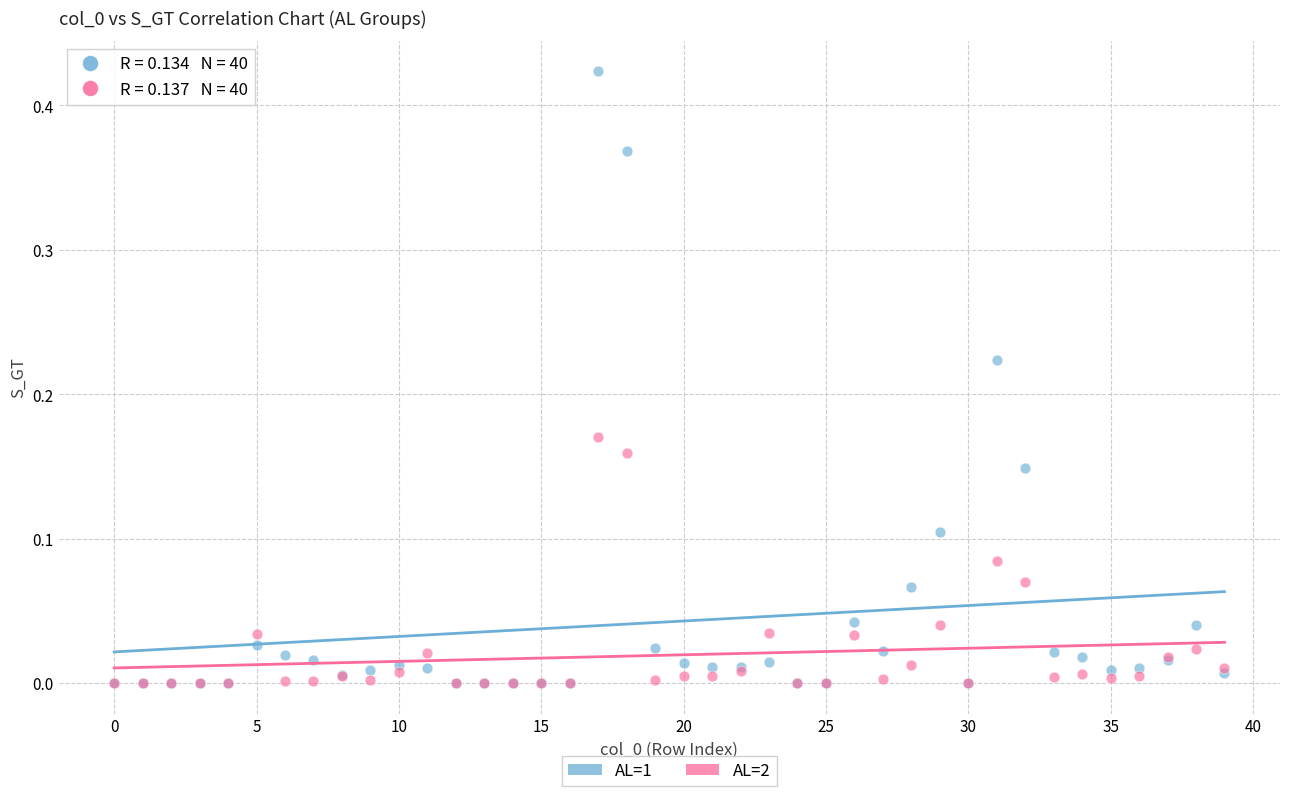

What are all the series names shown in the legend?

AL=1, AL=2